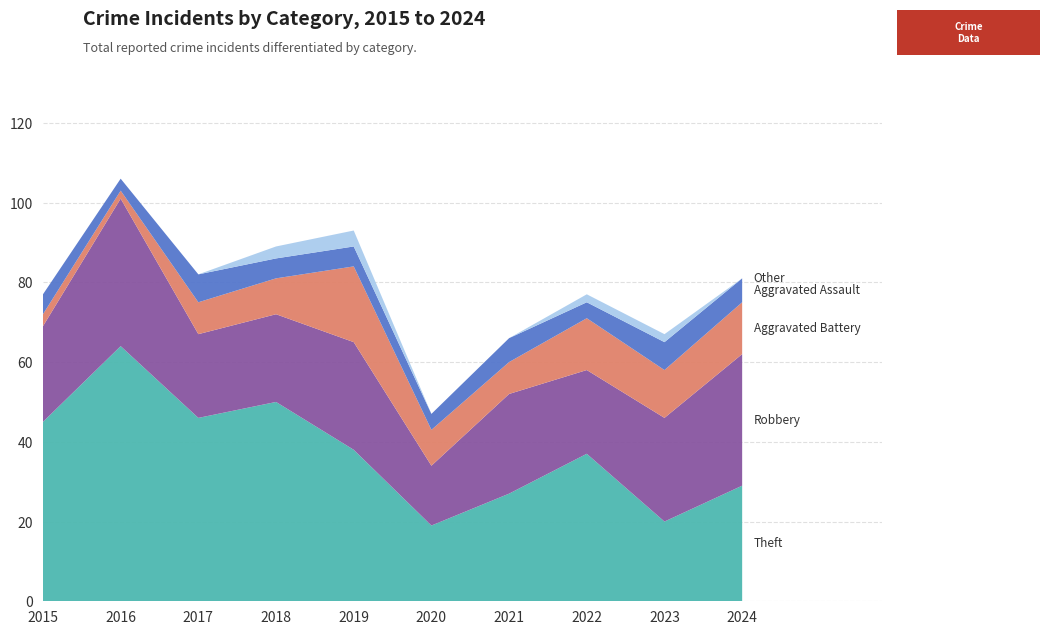

Reading left to right, what are all the values shown in this chart?

Theft: 45	64	46	50	38	19	27	37	20	29
Robbery: 24	37	21	22	27	15	25	21	26	33
Aggravated Battery: 3	2	8	9	19	9	8	13	12	13
Aggravated Assault: 5	3	7	5	5	4	6	4	7	6
Other: 0	0	0	3	4	0	0	2	2	0